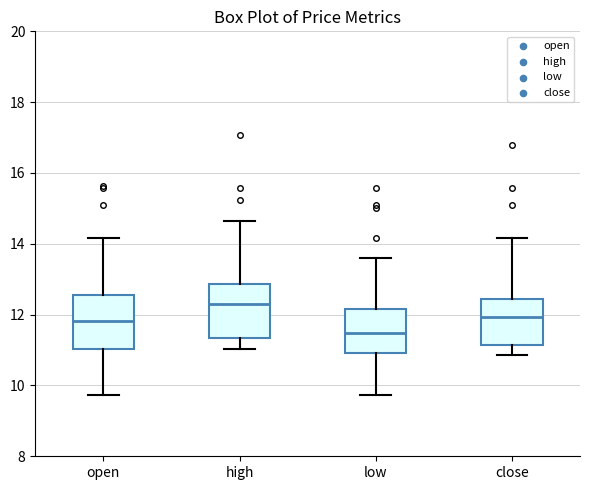

Reading left to right, read every box against the y-axis: the position of its median line, the range the box covers, and the ends of its whiskers. The values are not printed on the chart, so give them approximately, as read against the axis.

open: median 11.8, box 11.0 to 12.6, whiskers 9.8 to 14.2
high: median 12.2, box 11.4 to 12.8, whiskers 11.0 to 14.6
low: median 11.4, box 11.0 to 12.2, whiskers 9.8 to 13.6
close: median 12.0, box 11.2 to 12.4, whiskers 10.8 to 14.2